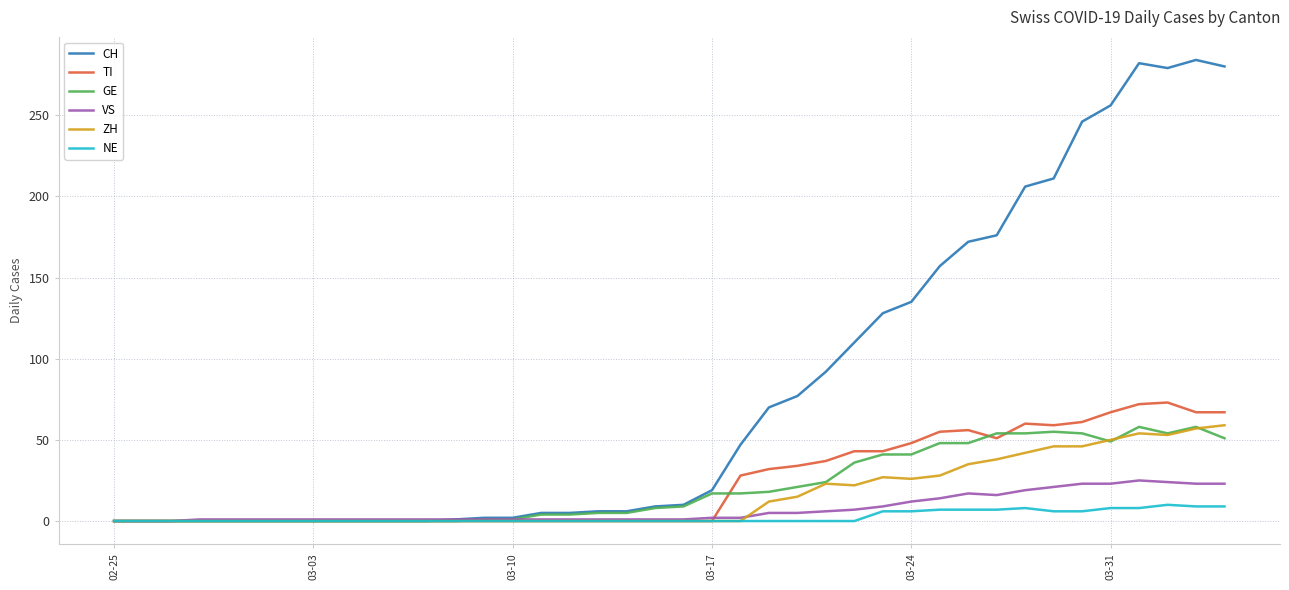

What is the maximum value for NE?

10